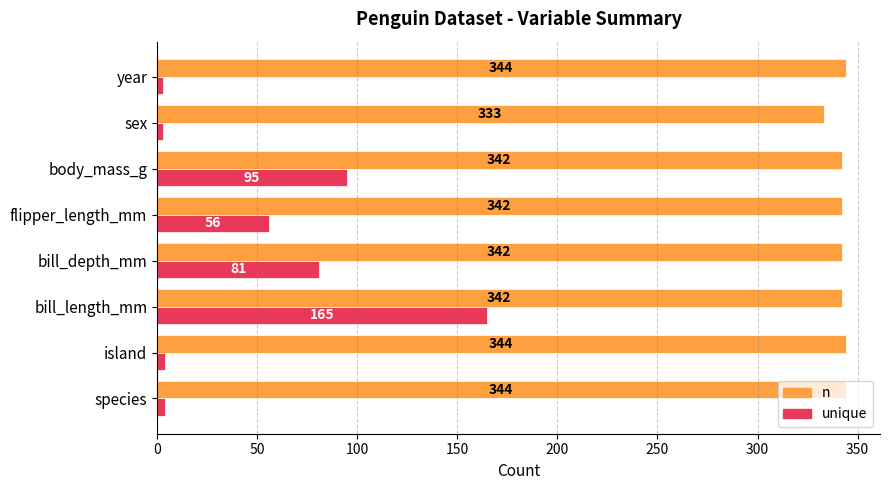

At how many categories does at least one series exceed 298?

8